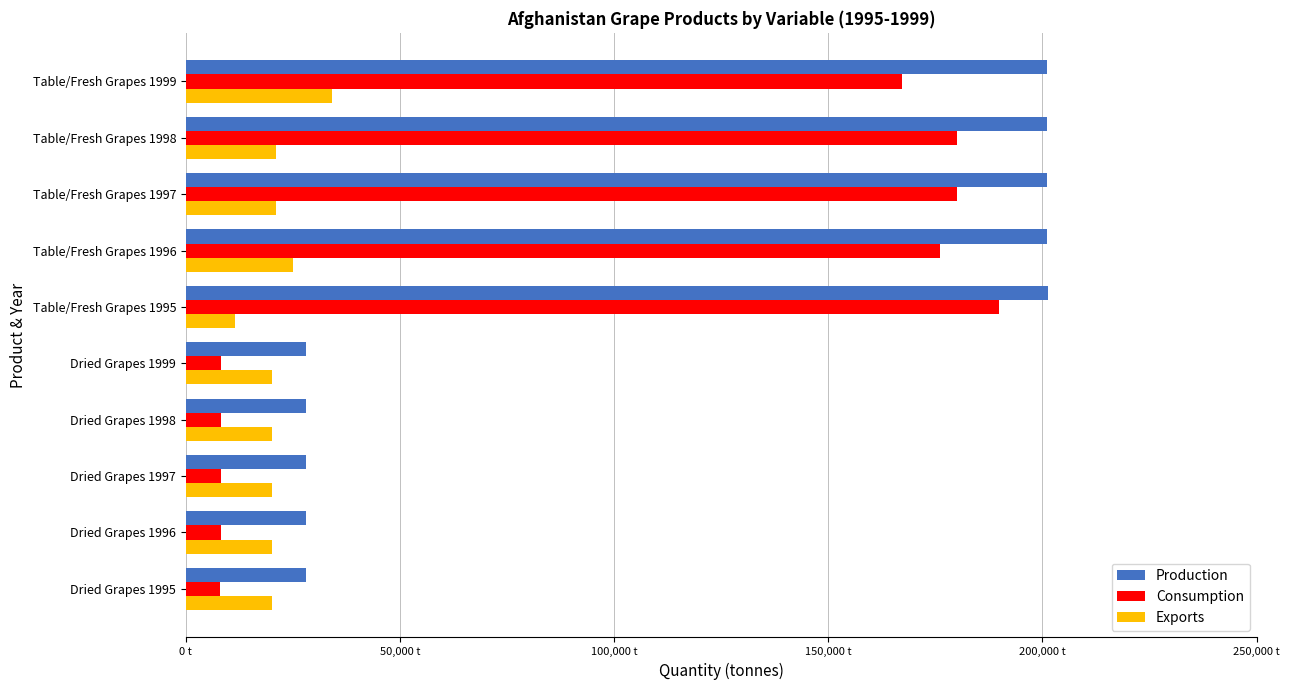

Where is Production nearest to the value 114675?

Table/Fresh Grapes 1996